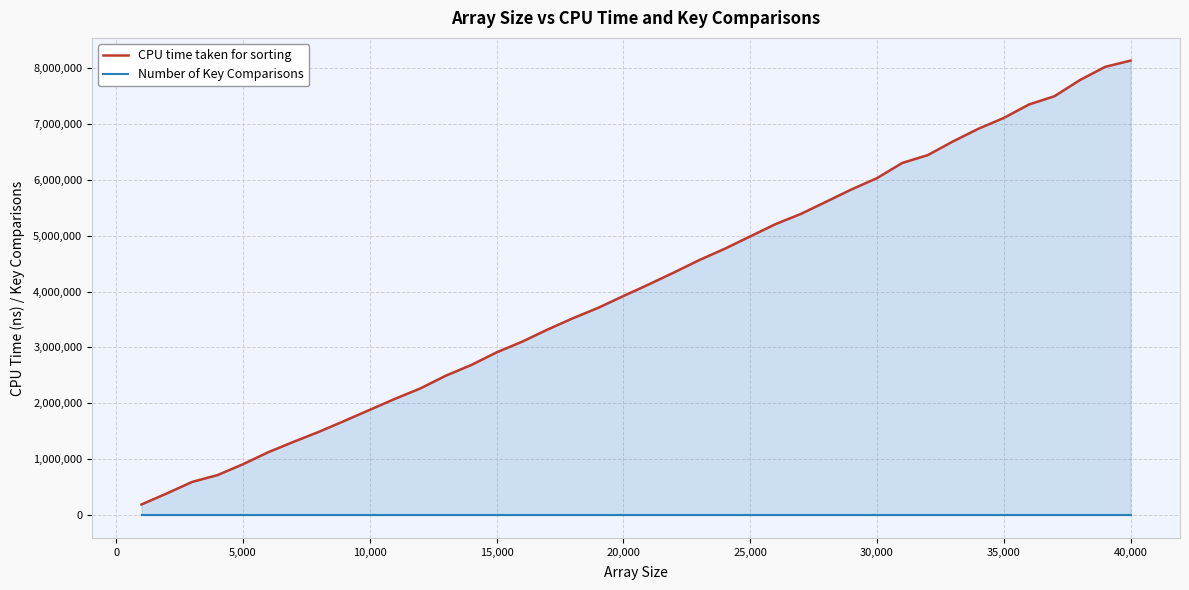

True or false: CPU time taken for sorting has more than 0 interior local peaks.

False